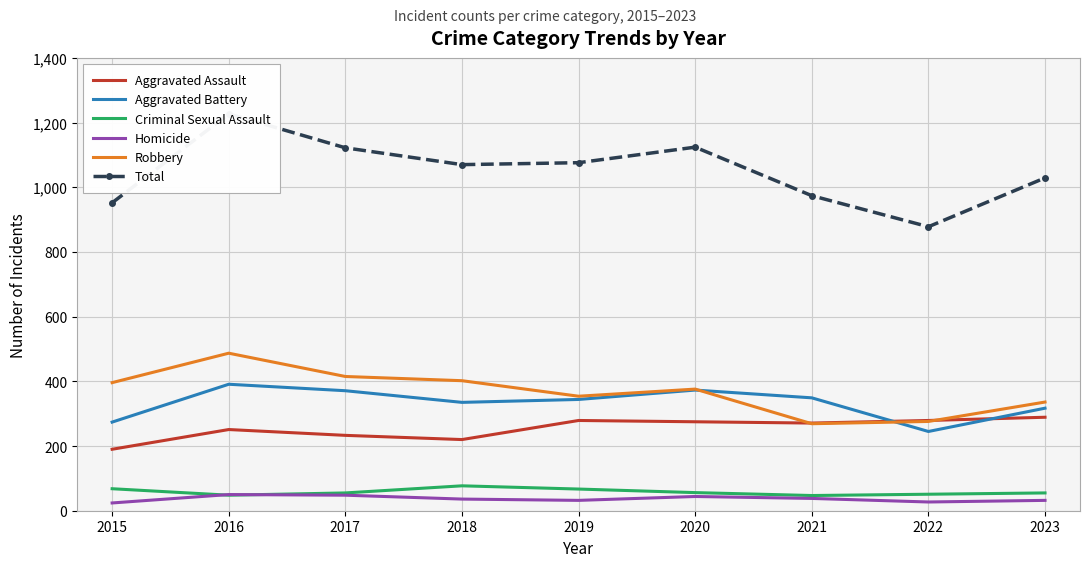

Count the number of categories in the chart.

9